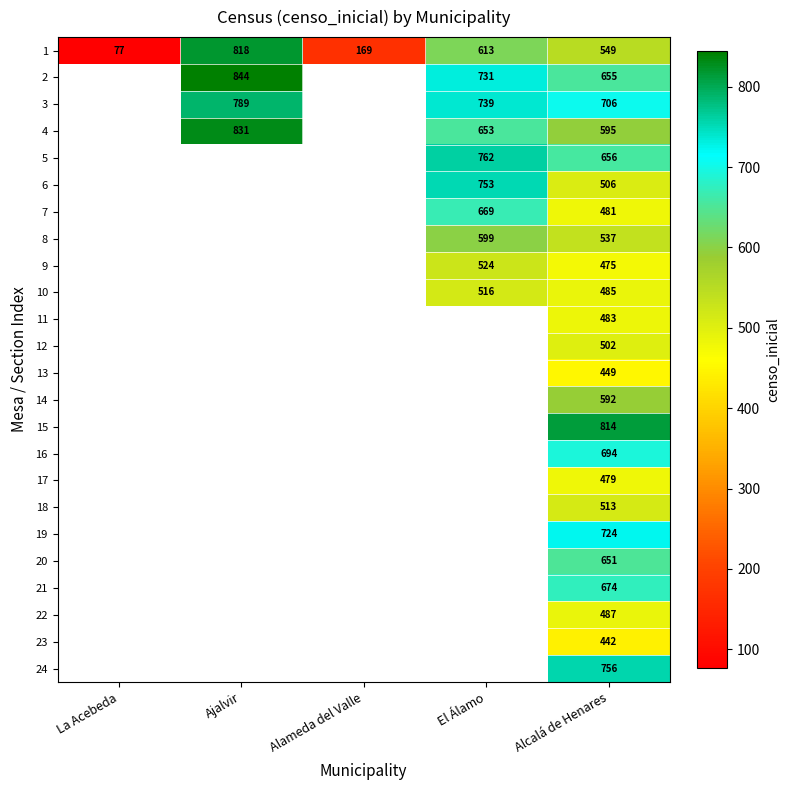

How many data points does each series have?

5